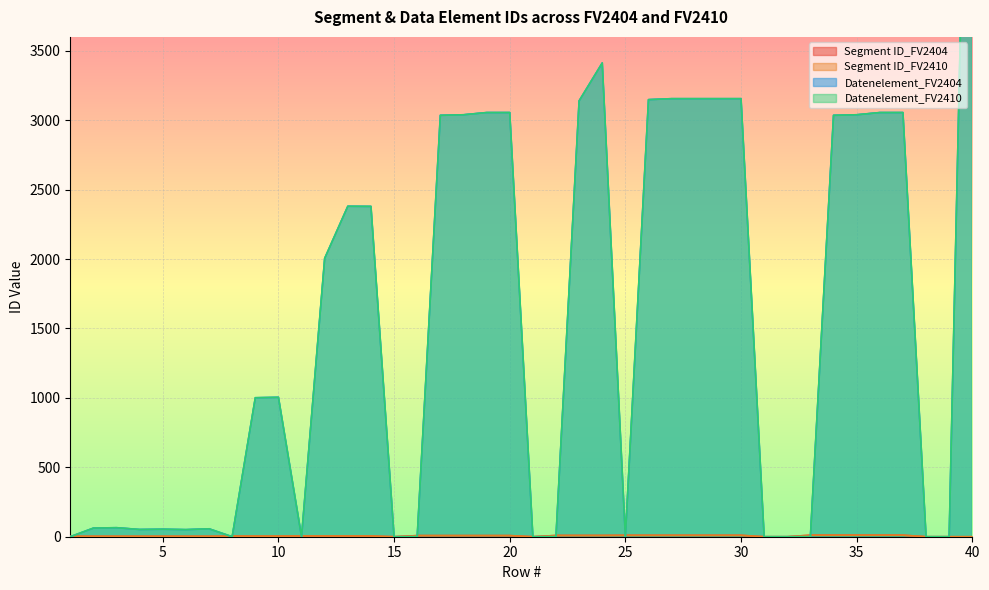

The value of Datenelement_FV2404 at 27 is 1980. True or false?

False